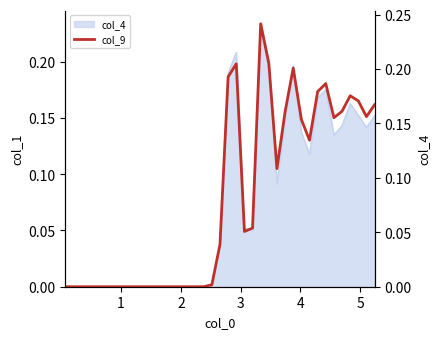

Reading right to left, extract all data points from this chart.

0.2	0.2	0.2	0.2	0.2	0.2	0.2	0.2	0.1	0.2	0.2	0.2	0.1	0.2	0.2	0.1	0.1	0.2	0.2	0.0	0.0	0.0	0.0	0.0	0.0	0.0	0.0	0.0	0.0	0.0	0.0	0.0	0.0	0.0	0.0	0.0	0.0	0.0	0.0